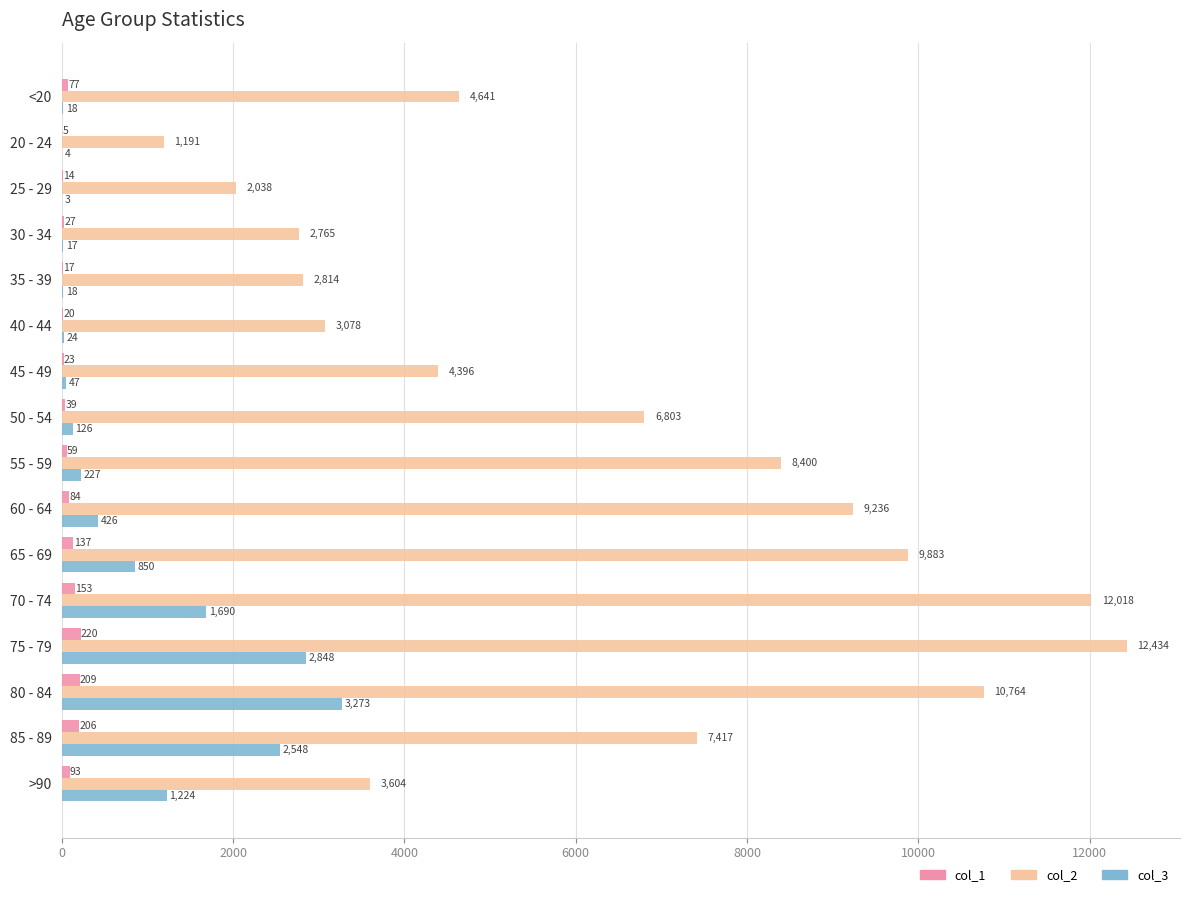

What are all the series names shown in the legend?

col_1, col_2, col_3